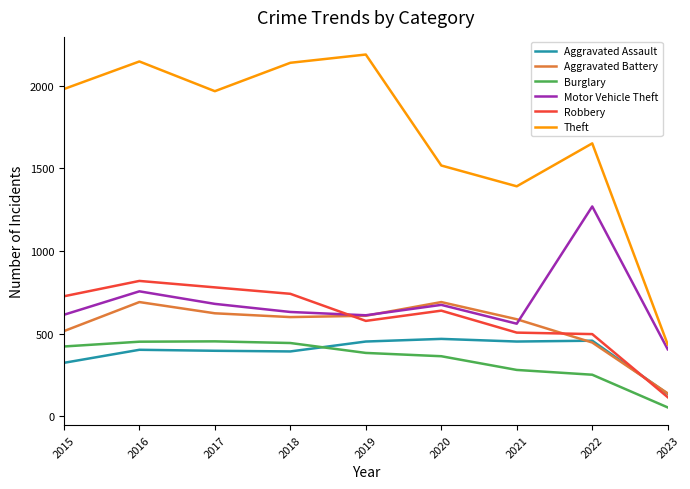

In Theft, how many points are higher than both neighbors (excluding endpoints)?

3